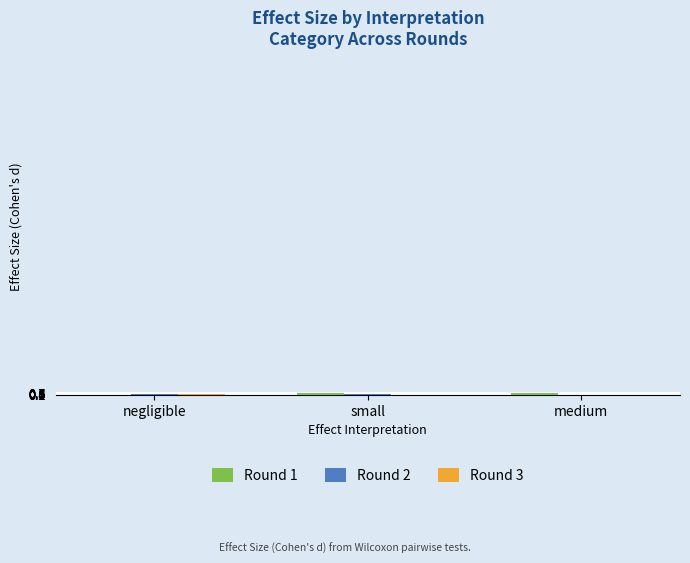

Reading left to right, extract all data points from this chart.

Round 1: 0.0	0.5	0.7
Round 2: 0.2	0.3	0.0
Round 3: 0.1	0.0	0.0